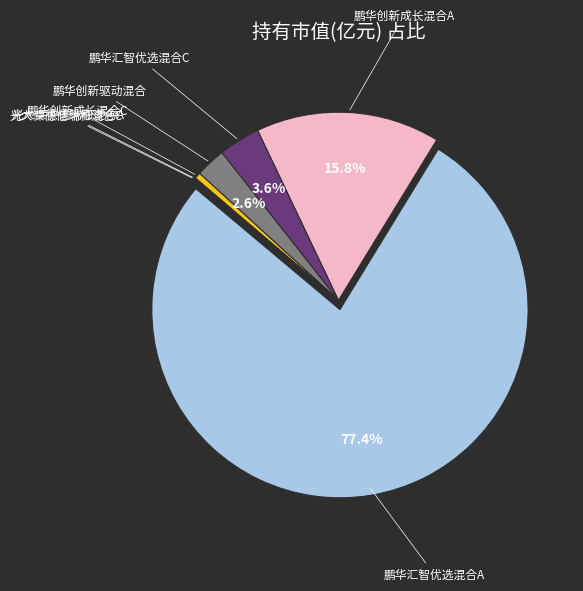

To the nearest percent, what is the average slice percentage?

14%